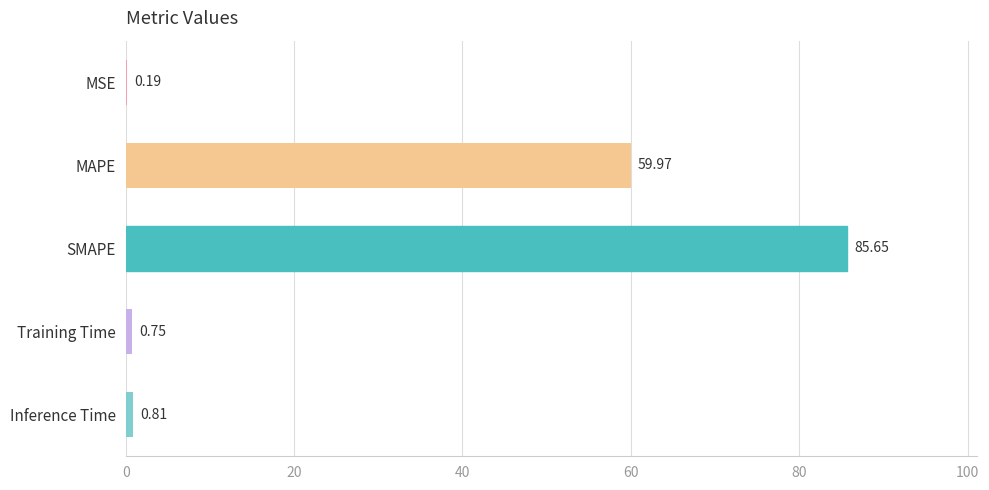

What is the sum of all values?

147.4